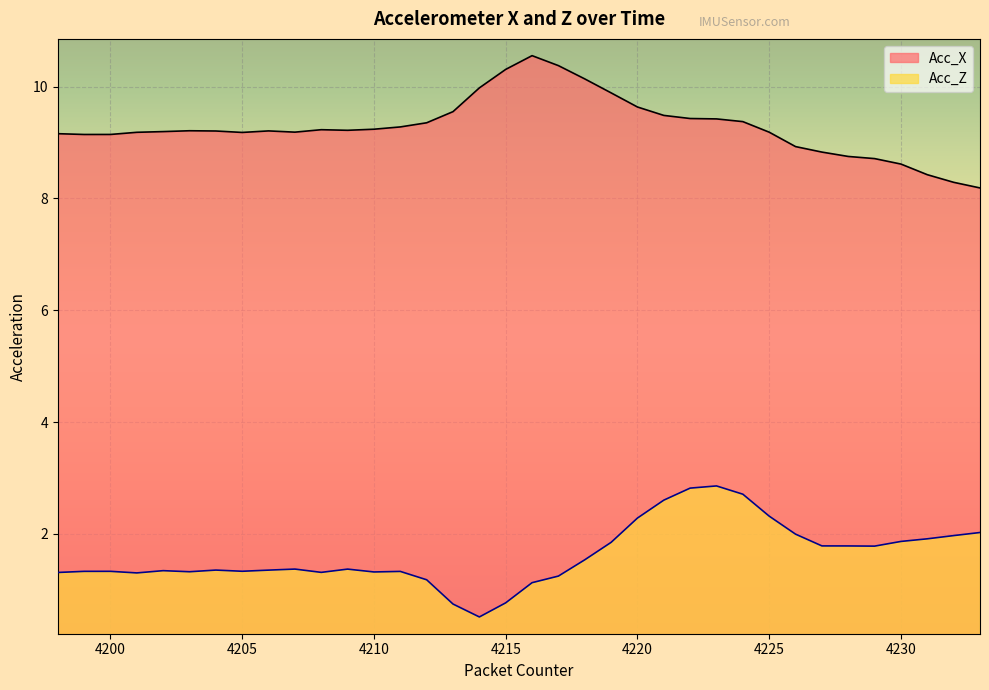

List the labels in order of Acc_Z value, largest first.

4223, 4222, 4224, 4221, 4225, 4220, 4233, 4226, 4232, 4231, 4230, 4219, 4227, 4228, 4229, 4218, 4207, 4209, 4204, 4206, 4202, 4205, 4200, 4199, 4211, 4203, 4210, 4208, 4198, 4201, 4217, 4212, 4216, 4215, 4213, 4214